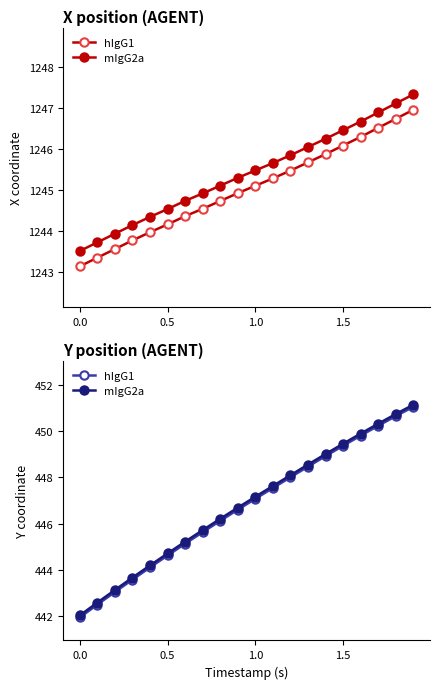

Is the value of Y coord at 17 greater than the value of X coord at 10?

No